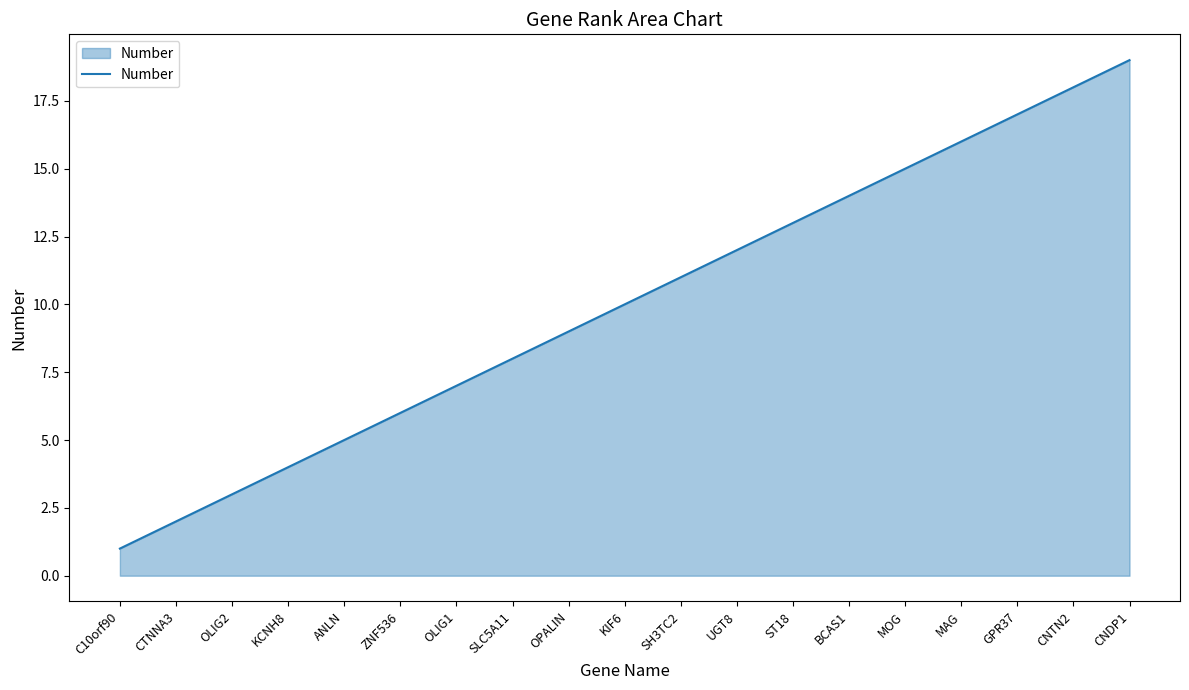

Reading right to left, extract all data points from this chart.

CNDP1=19	CNTN2=18	GPR37=17	MAG=16	MOG=15	BCAS1=14	ST18=13	UGT8=12	SH3TC2=11	KIF6=10	OPALIN=9	SLC5A11=8	OLIG1=7	ZNF536=6	ANLN=5	KCNH8=4	OLIG2=3	CTNNA3=2	C10orf90=1